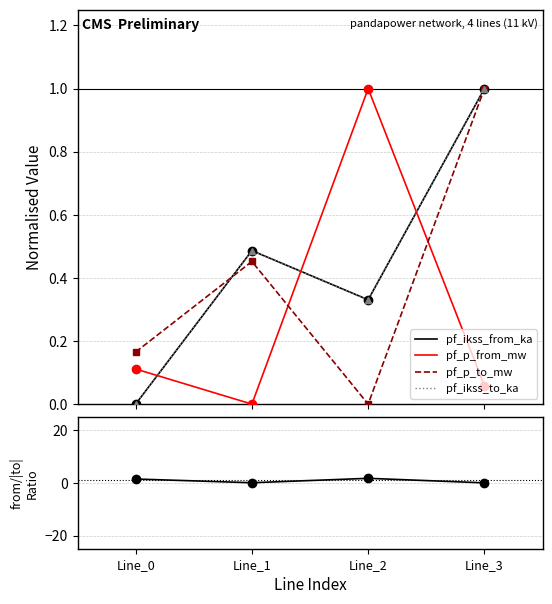

What is the approximate value of pf_p_to_mw at Line_3?

1.0